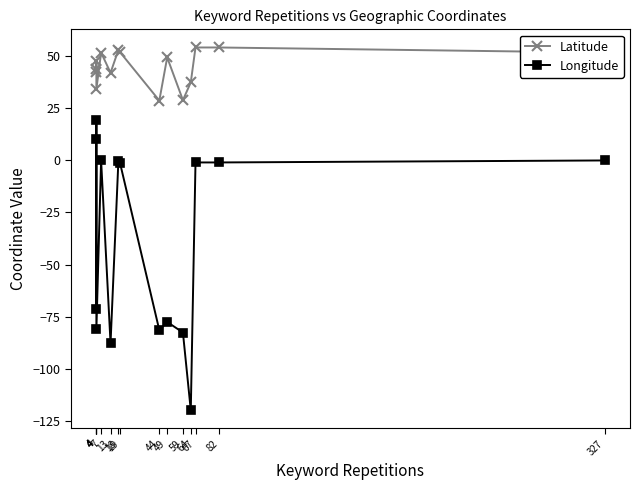

Which series has the largest range (max minus min)?

Longitude